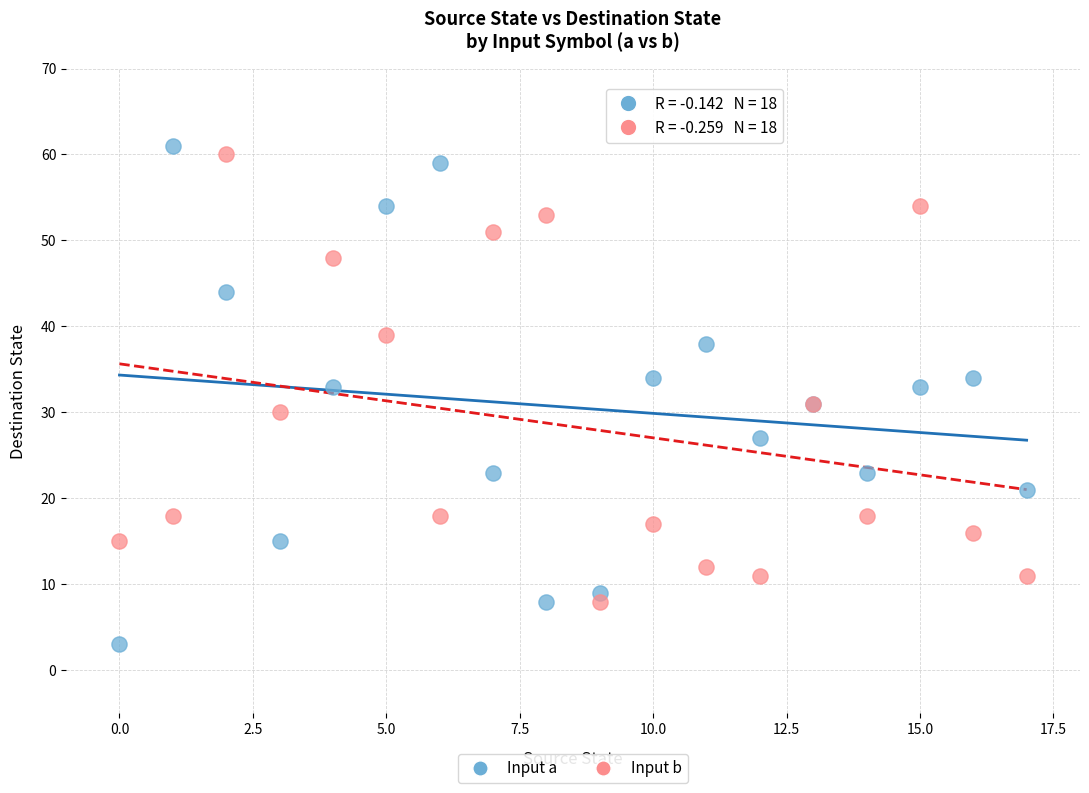

Which series contains the highest Y value?

Input a